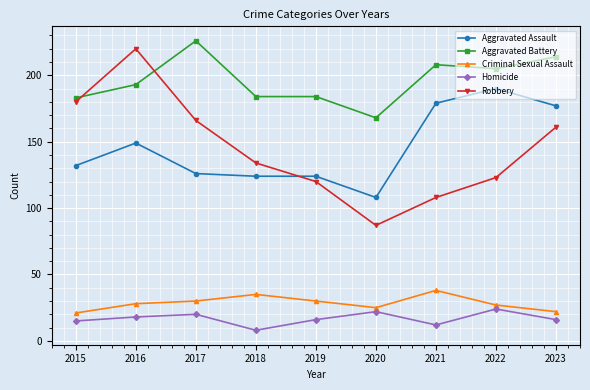

True or false: Criminal Sexual Assault and Aggravated Assault cross at least once.

False